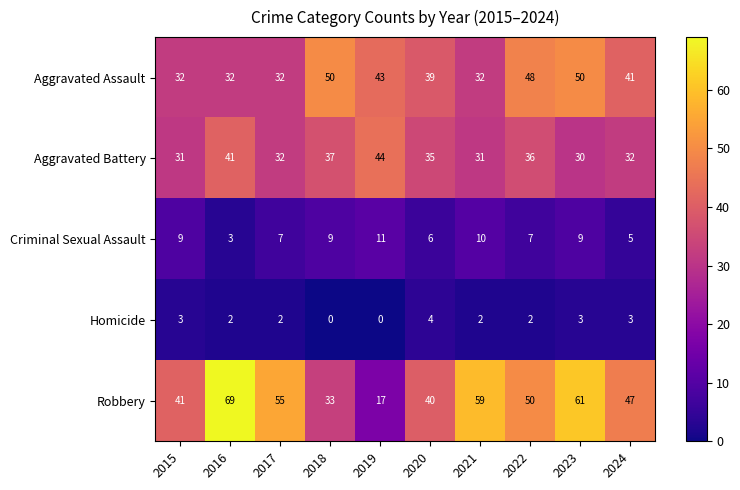

Between 2017 and 2023, which series saw the biggest shift?

Aggravated Assault